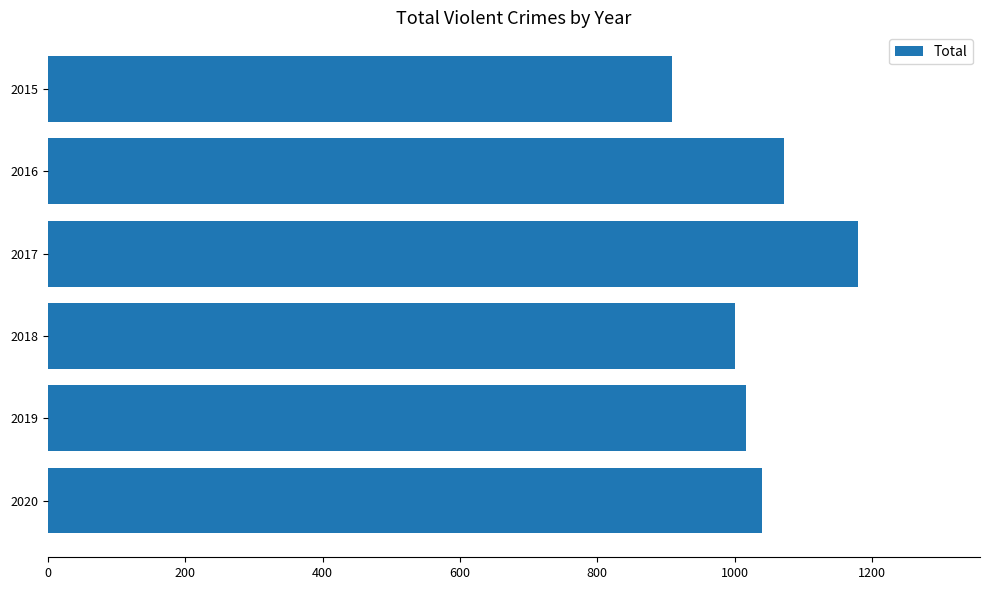

What is the smallest value displayed?

908